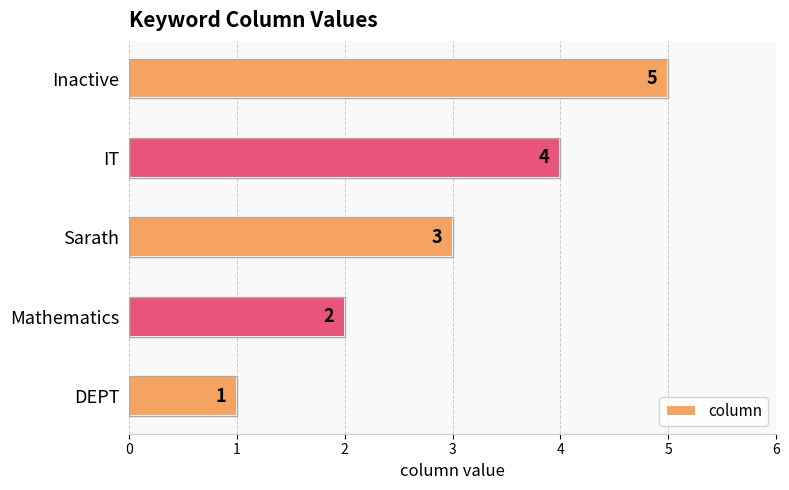

Which label corresponds to the largest value in the chart?

Inactive